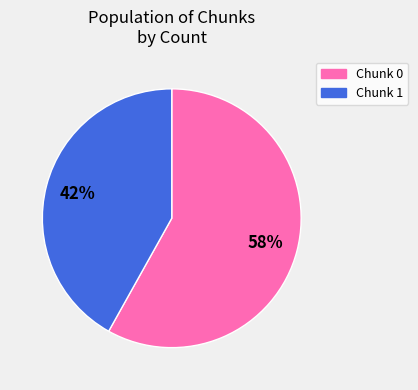

Is there a majority slice in this chart?

Yes